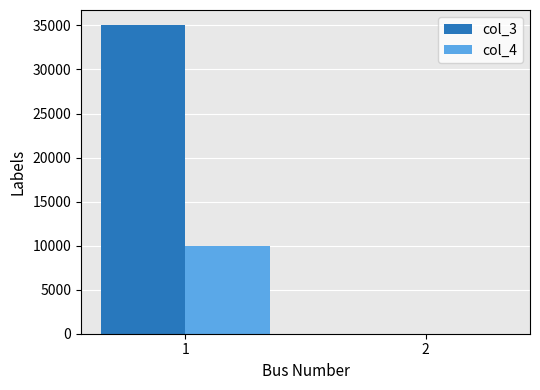

Are the bars horizontal?

No